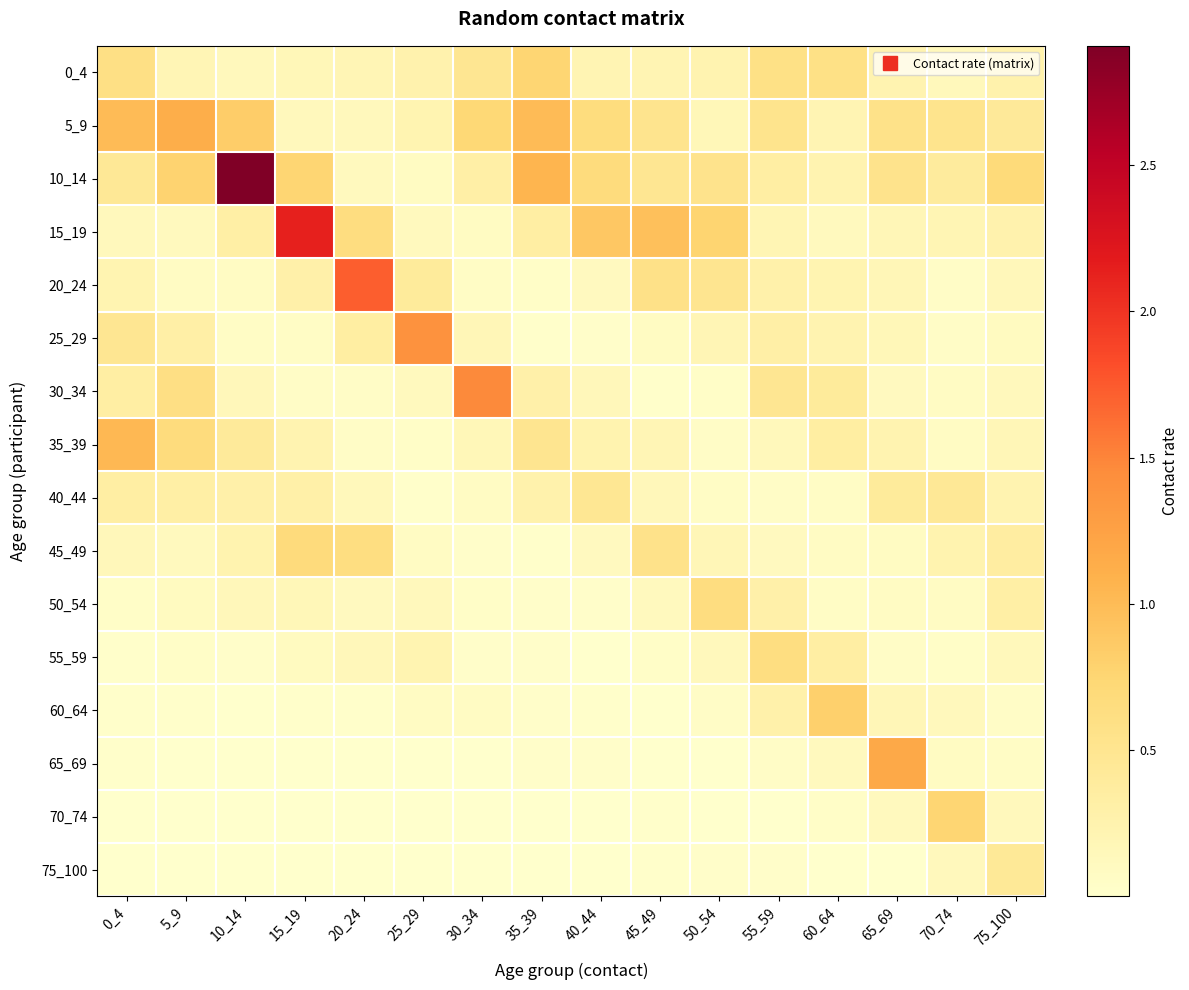

Reading left to right, what are all the values shown in this chart?

0_4: 0_4=0.6	5_9=0.2	10_14=0.1	15_19=0.2	20_24=0.2	25_29=0.3	30_34=0.5	35_39=0.8	40_44=0.2	45_49=0.2	50_54=0.2	55_59=0.6	60_64=0.6	65_69=0.2	70_74=0.1	75_100=0.3
5_9: 0_4=1.0	5_9=1.1	10_14=0.8	15_19=0.1	20_24=0.1	25_29=0.2	30_34=0.7	35_39=1.0	40_44=0.7	45_49=0.5	50_54=0.2	55_59=0.5	60_64=0.2	65_69=0.6	70_74=0.5	75_100=0.4
10_14: 0_4=0.4	5_9=0.8	10_14=2.9	15_19=0.8	20_24=0.1	25_29=0.1	30_34=0.3	35_39=1.1	40_44=0.7	45_49=0.5	50_54=0.5	55_59=0.3	60_64=0.2	65_69=0.5	70_74=0.4	75_100=0.7
15_19: 0_4=0.1	5_9=0.1	10_14=0.3	15_19=2.1	20_24=0.6	25_29=0.1	30_34=0.1	35_39=0.3	40_44=0.9	45_49=1.0	50_54=0.8	55_59=0.2	60_64=0.1	65_69=0.2	70_74=0.2	75_100=0.3
20_24: 0_4=0.2	5_9=0.1	10_14=0.1	15_19=0.3	20_24=1.7	25_29=0.4	30_34=0.1	35_39=0.0	40_44=0.1	45_49=0.6	50_54=0.5	55_59=0.3	60_64=0.2	65_69=0.2	70_74=0.1	75_100=0.2
25_29: 0_4=0.5	5_9=0.3	10_14=0.1	15_19=0.1	20_24=0.3	25_29=1.4	30_34=0.2	35_39=0.0	40_44=0.0	45_49=0.1	50_54=0.2	55_59=0.3	60_64=0.2	65_69=0.2	70_74=0.1	75_100=0.1
30_34: 0_4=0.3	5_9=0.6	10_14=0.2	15_19=0.1	20_24=0.1	25_29=0.1	30_34=1.5	35_39=0.3	40_44=0.2	45_49=0.0	50_54=0.0	55_59=0.5	60_64=0.4	65_69=0.1	70_74=0.1	75_100=0.1
35_39: 0_4=1.0	5_9=0.7	10_14=0.4	15_19=0.2	20_24=0.1	25_29=0.0	30_34=0.2	35_39=0.5	40_44=0.2	45_49=0.2	50_54=0.0	55_59=0.1	60_64=0.3	65_69=0.2	70_74=0.1	75_100=0.2
40_44: 0_4=0.3	5_9=0.3	10_14=0.3	15_19=0.3	20_24=0.1	25_29=0.0	30_34=0.1	35_39=0.3	40_44=0.5	45_49=0.2	50_54=0.1	55_59=0.1	60_64=0.1	65_69=0.4	70_74=0.5	75_100=0.2
45_49: 0_4=0.2	5_9=0.1	10_14=0.2	15_19=0.7	20_24=0.6	25_29=0.1	30_34=0.0	35_39=0.0	40_44=0.1	45_49=0.5	50_54=0.2	55_59=0.1	60_64=0.1	65_69=0.1	70_74=0.2	75_100=0.4
50_54: 0_4=0.0	5_9=0.1	10_14=0.2	15_19=0.2	20_24=0.1	25_29=0.1	30_34=0.0	35_39=0.0	40_44=0.0	45_49=0.1	50_54=0.6	55_59=0.3	60_64=0.1	65_69=0.1	70_74=0.1	75_100=0.3
55_59: 0_4=0.0	5_9=0.0	10_14=0.0	15_19=0.1	20_24=0.2	25_29=0.2	30_34=0.0	35_39=0.0	40_44=0.0	45_49=0.0	50_54=0.1	55_59=0.6	60_64=0.3	65_69=0.1	70_74=0.0	75_100=0.1
60_64: 0_4=0.0	5_9=0.0	10_14=0.0	15_19=0.0	20_24=0.0	25_29=0.1	30_34=0.1	35_39=0.0	40_44=0.0	45_49=0.0	50_54=0.1	55_59=0.3	60_64=0.8	65_69=0.2	70_74=0.1	75_100=0.0
65_69: 0_4=0.0	5_9=0.0	10_14=0.0	15_19=0.0	20_24=0.0	25_29=0.0	30_34=0.0	35_39=0.0	40_44=0.0	45_49=0.0	50_54=0.0	55_59=0.1	60_64=0.1	65_69=1.2	70_74=0.1	75_100=0.1
70_74: 0_4=0.0	5_9=0.0	10_14=0.0	15_19=0.0	20_24=0.0	25_29=0.0	30_34=0.0	35_39=0.0	40_44=0.0	45_49=0.0	50_54=0.0	55_59=0.0	60_64=0.0	65_69=0.1	70_74=0.8	75_100=0.1
75_100: 0_4=0.0	5_9=0.0	10_14=0.0	15_19=0.0	20_24=0.0	25_29=0.0	30_34=0.0	35_39=0.0	40_44=0.0	45_49=0.0	50_54=0.0	55_59=0.0	60_64=0.0	65_69=0.0	70_74=0.1	75_100=0.4